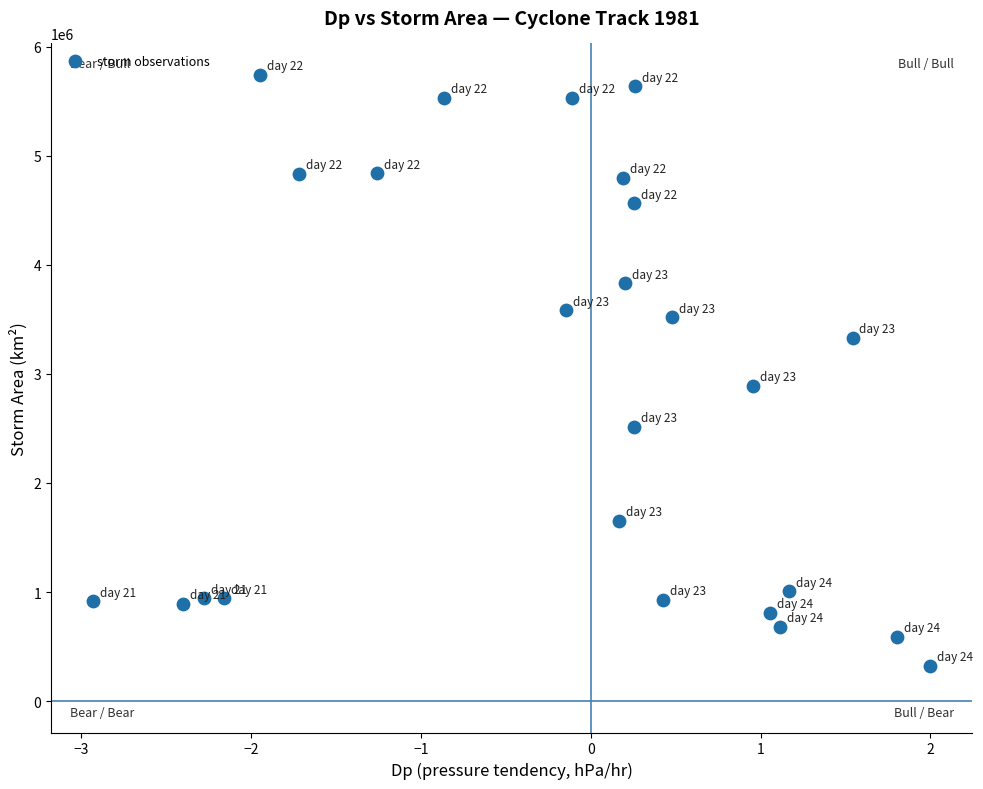

What is the range of Y values (max minus min)?

5418125